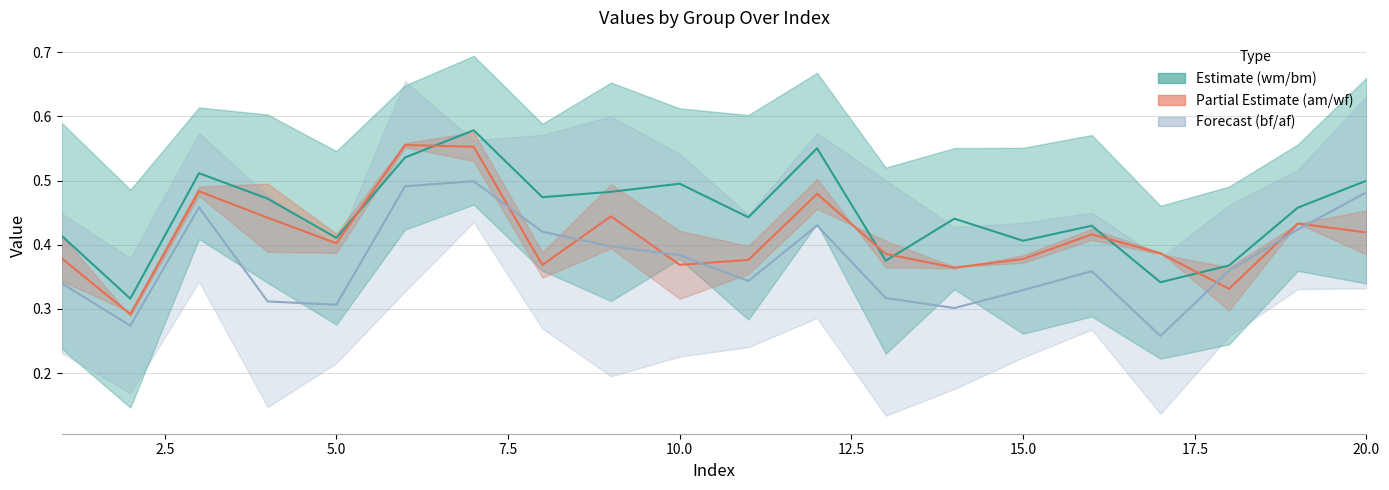

How many series are shown in this chart?

3